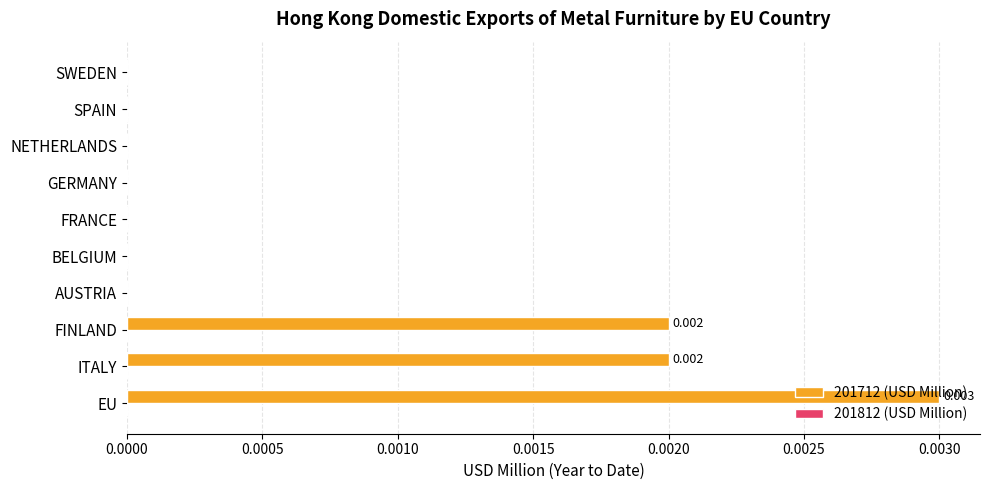

Which category has the highest value across all series?

EU